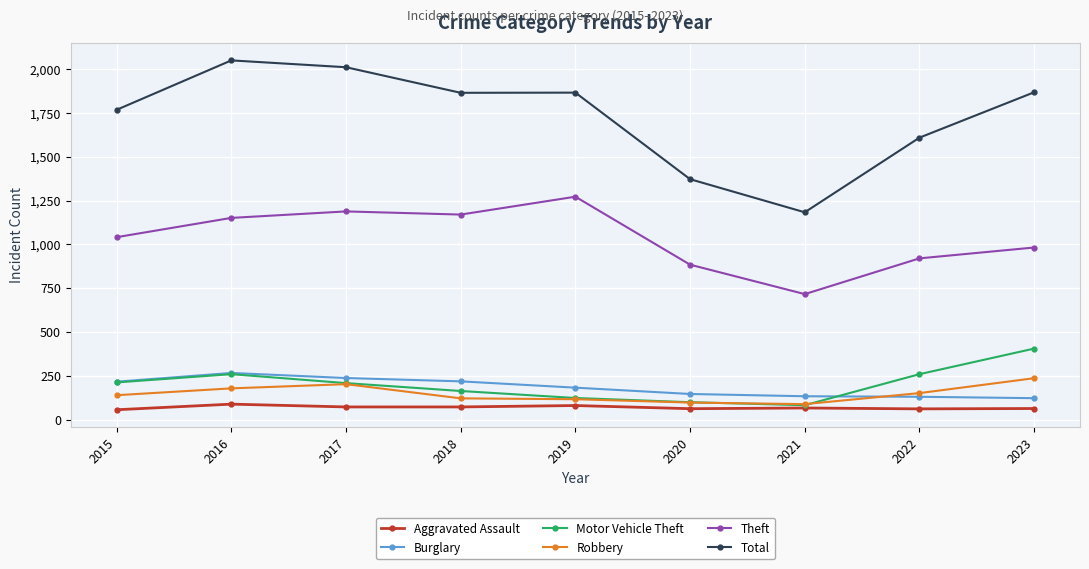

True or false: Robbery and Total cross at least once.

False